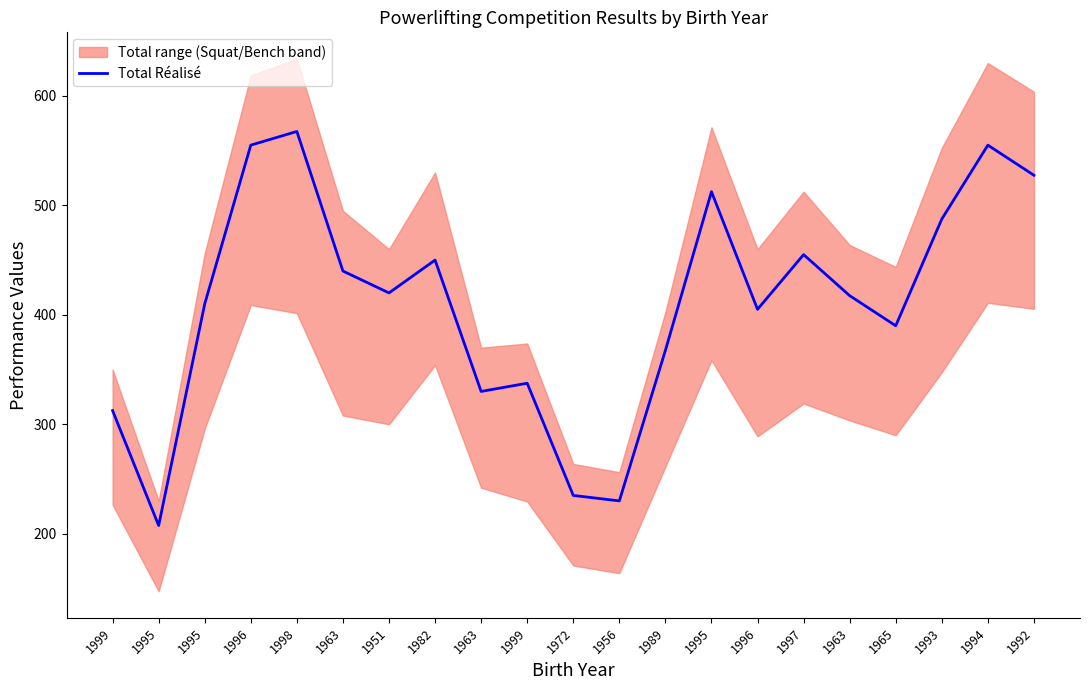

At which label is the value closest to 387?

1965